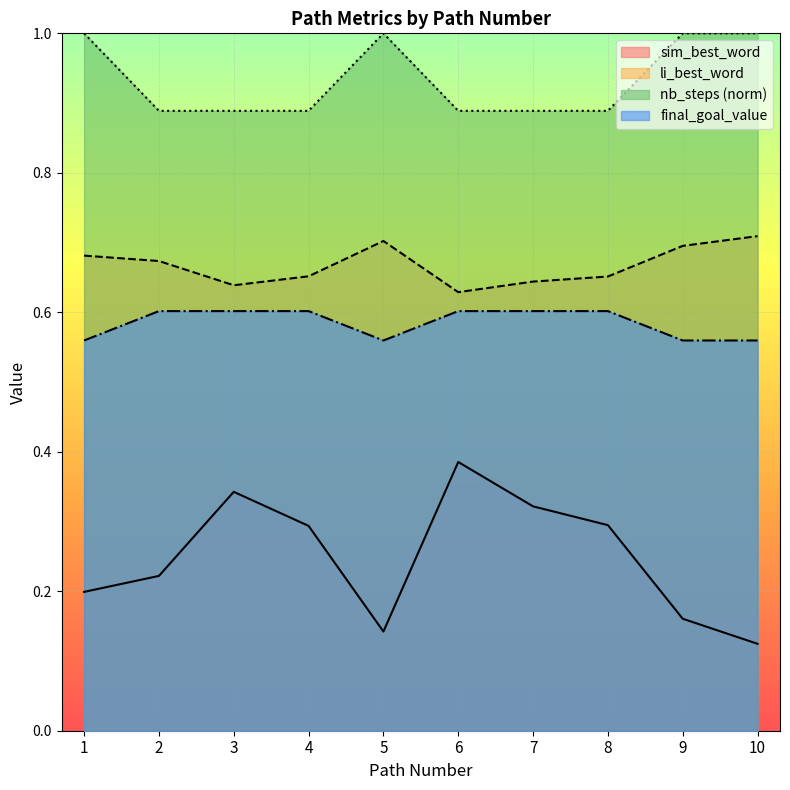

How many distinct data groups are displayed?

4